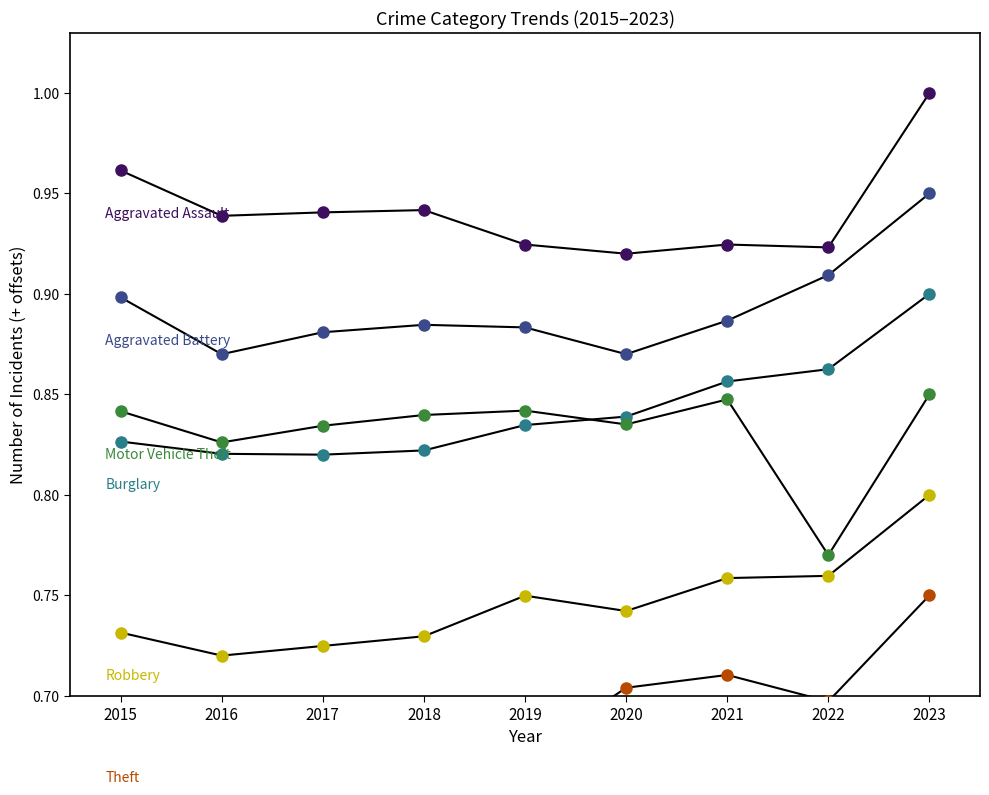

What is the difference between the maximum and minimum values in the Burglary series?

0.1